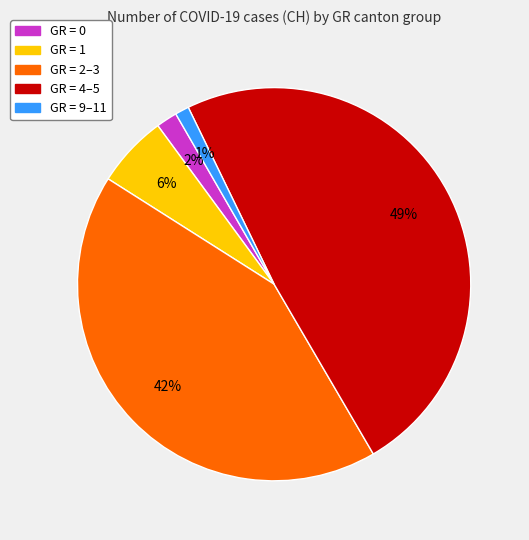

Is there any slice that represents more than half of the pie?

No